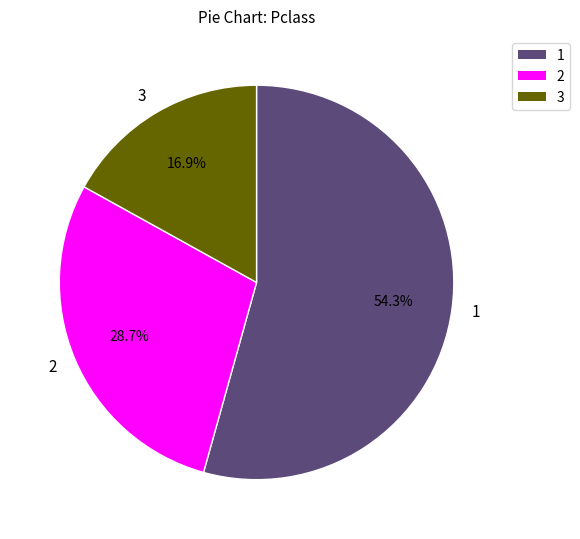

Approximately how many times larger is the value at 1 compared to 3?

3.2